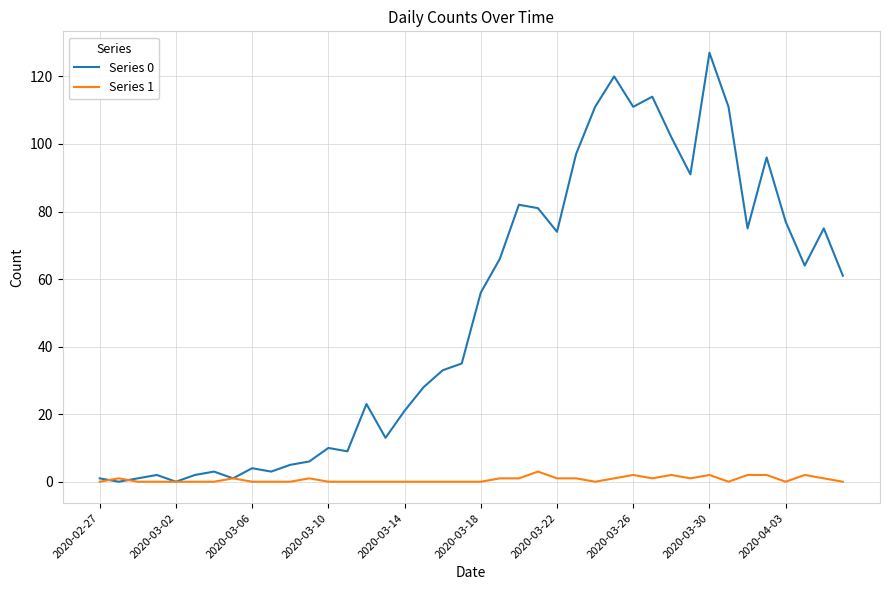

Which series has the widest spread of values?

Series 0